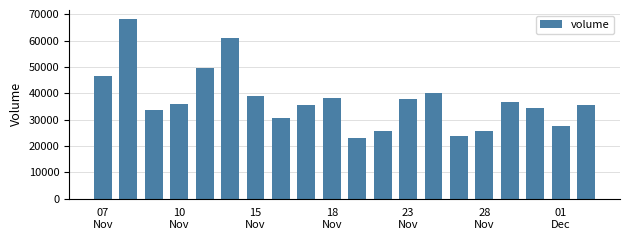

How many bars are there in total?

20